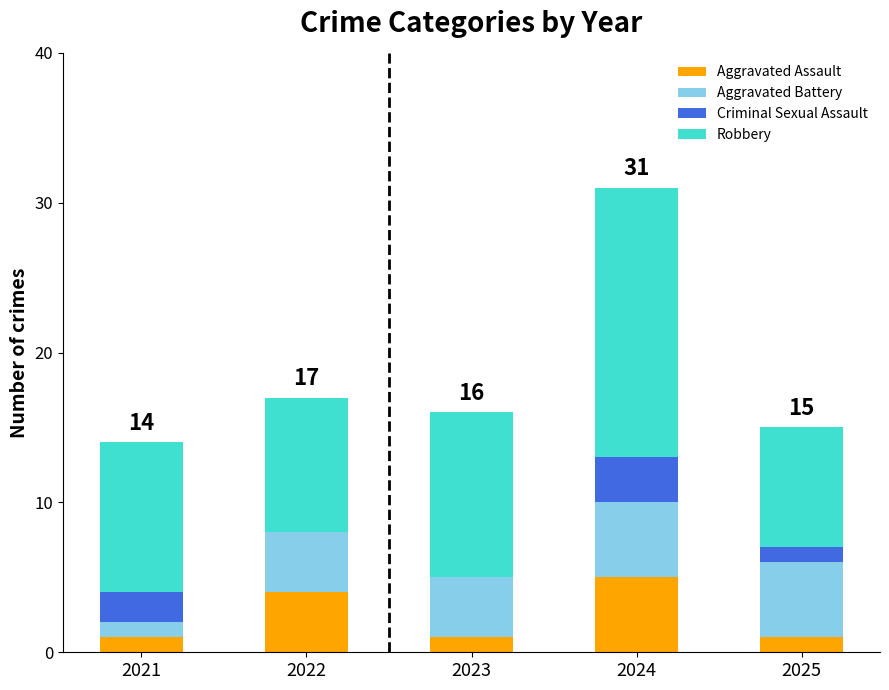

The value of Aggravated Assault at 2021 is 1. True or false?

True